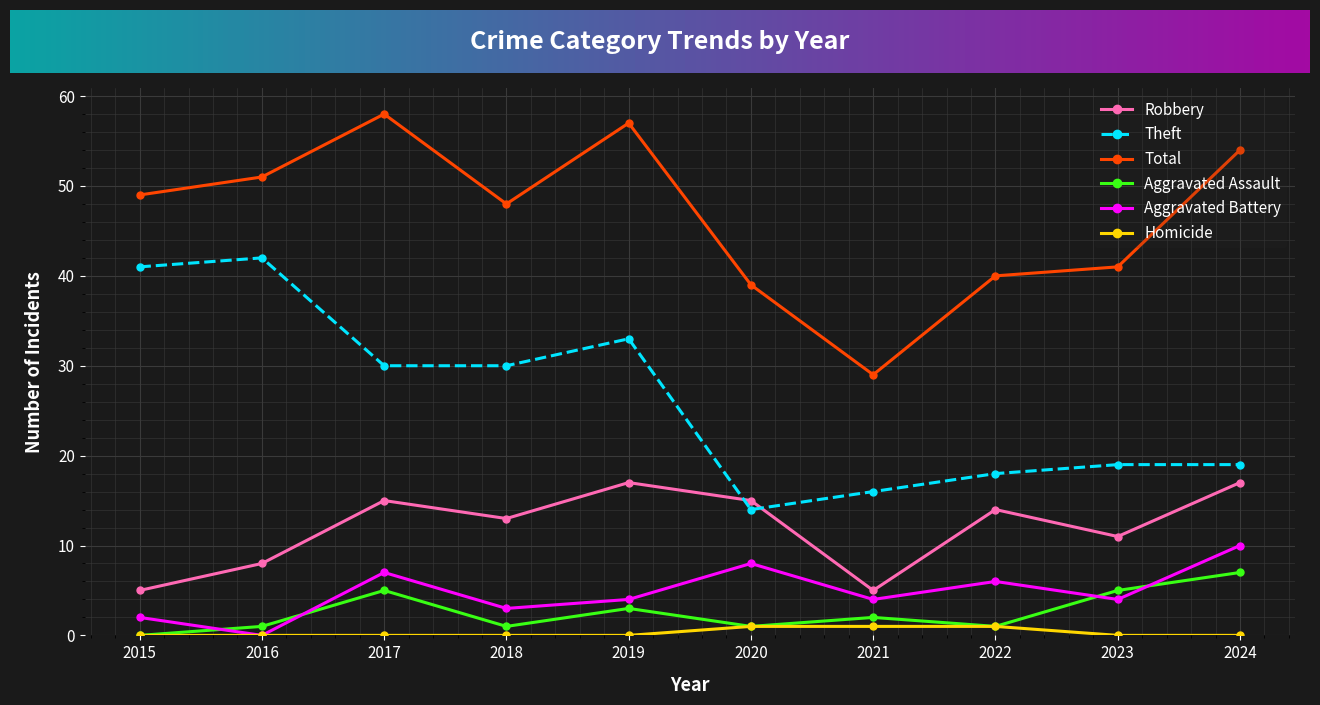

Is this an area chart (filled region under the line)?

No